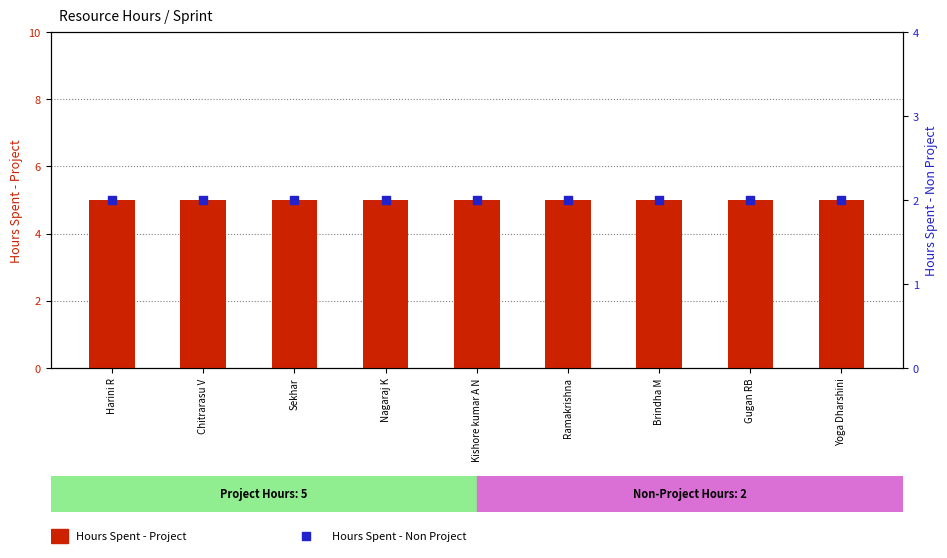

What is the total value across all series at Brindha M?

7